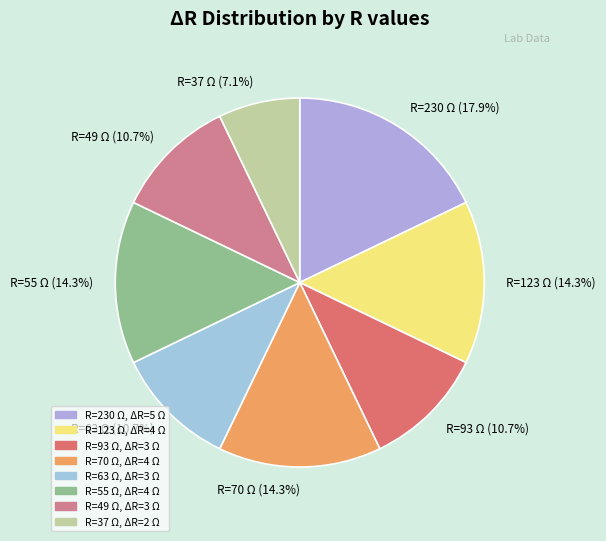

Is the sum of R=123 Ω (14.3%) and R=49 Ω (10.7%) greater than half?

No